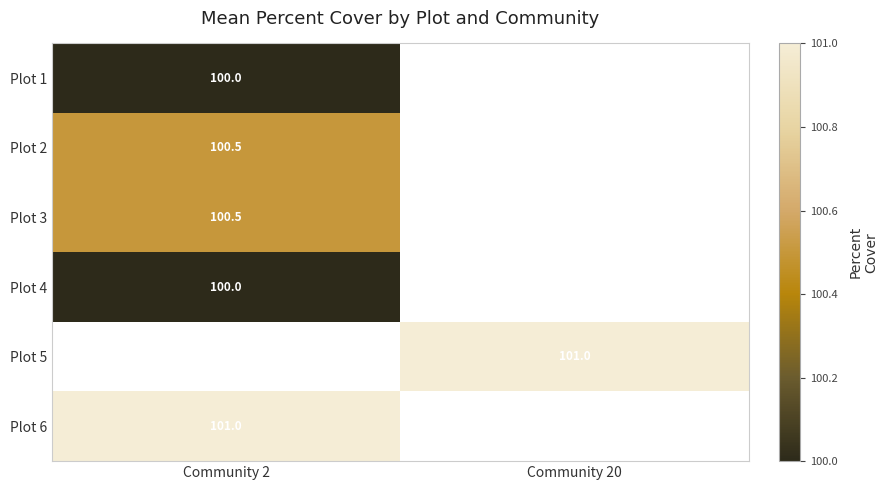

True or false: Plot 3 has a value of 100.5 at Community 2.

True